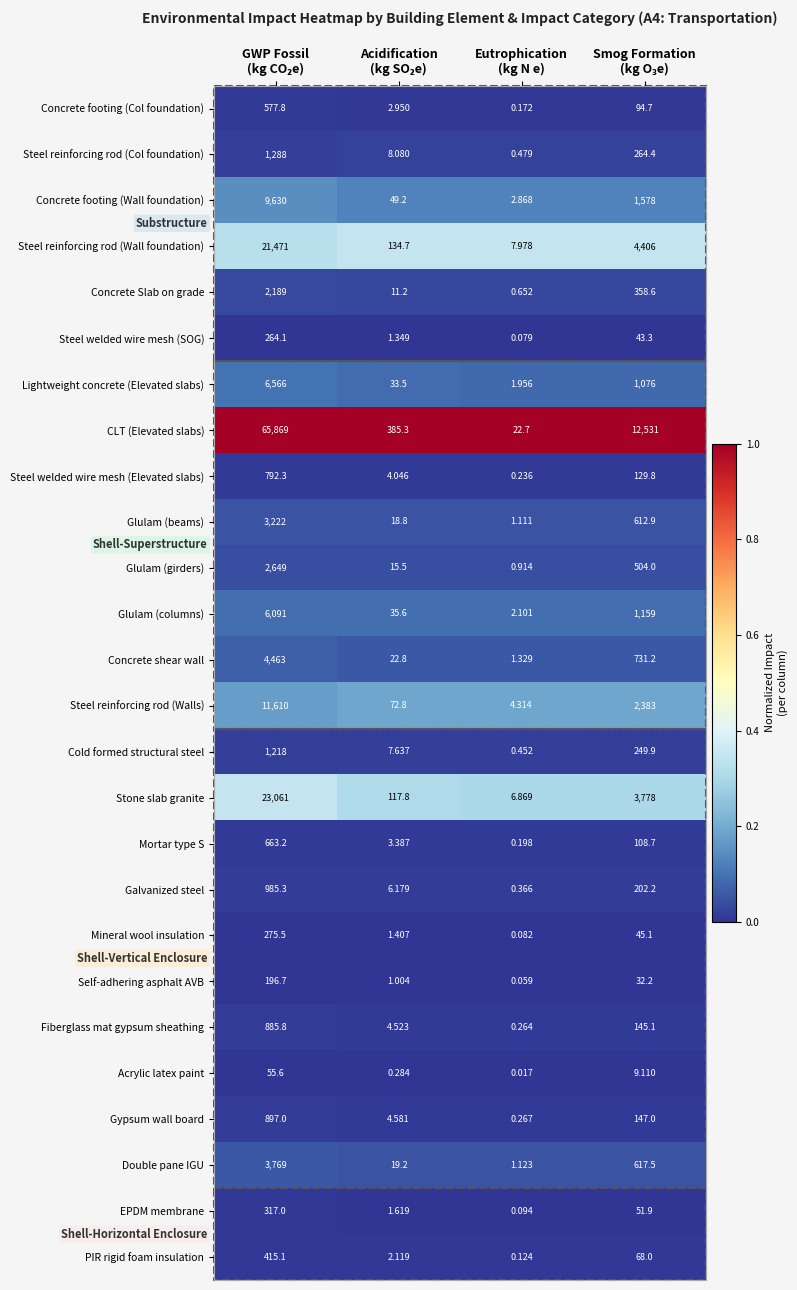

Which series has the widest spread of values?

CLT (Elevated slabs)